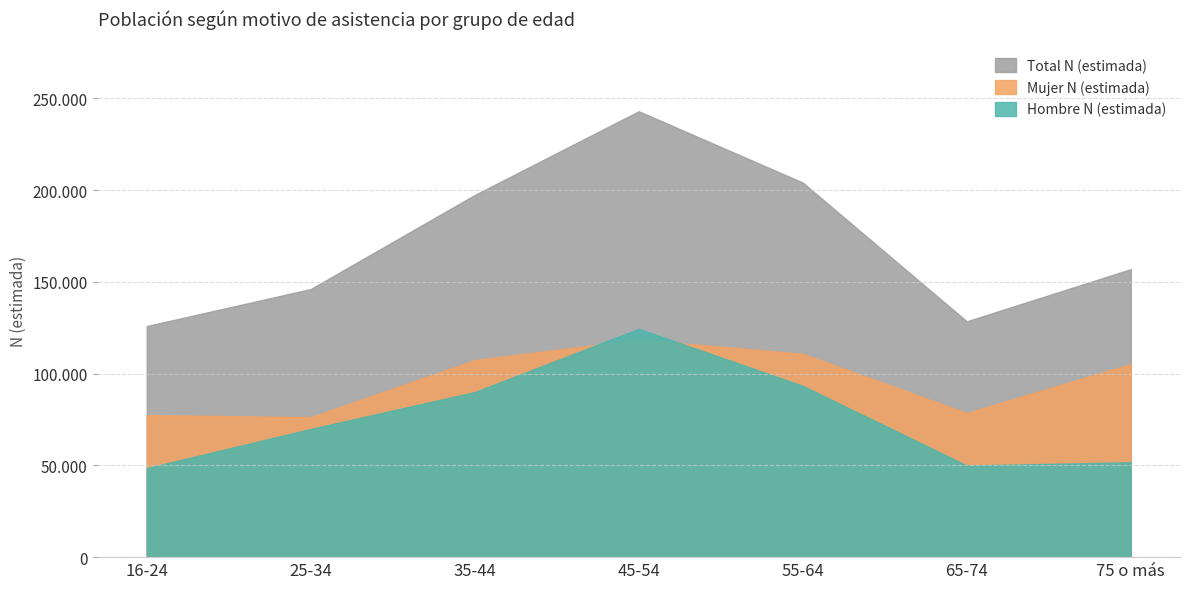

What is the total value across all series at 16-24?

251861